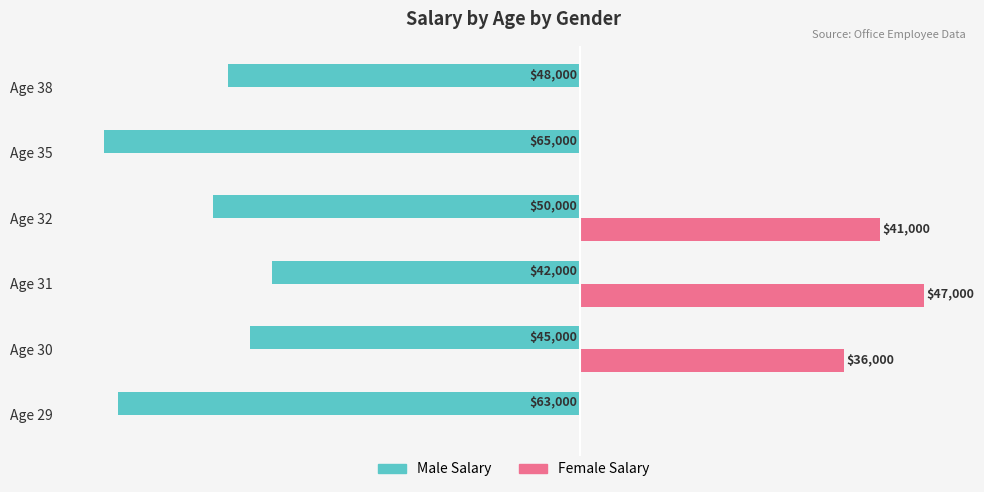

What are all the series names shown in the legend?

Male Salary, Female Salary